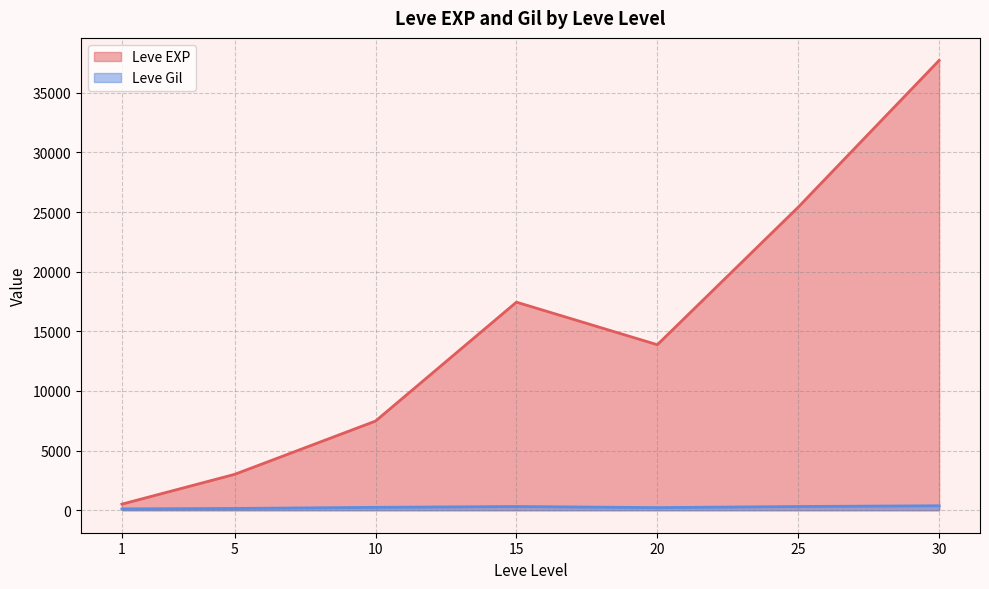

What is the difference between the maximum and minimum values in the Leve EXP series?

37204.8